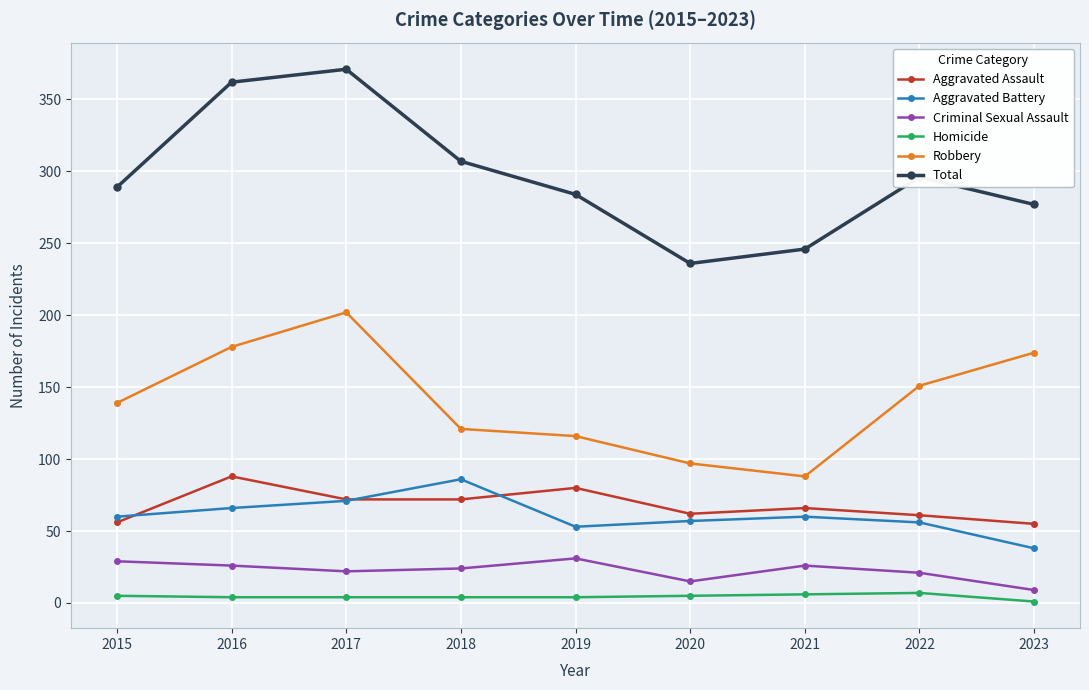

Is the value of Aggravated Assault at 2018 greater than the value of Robbery at 2021?

No